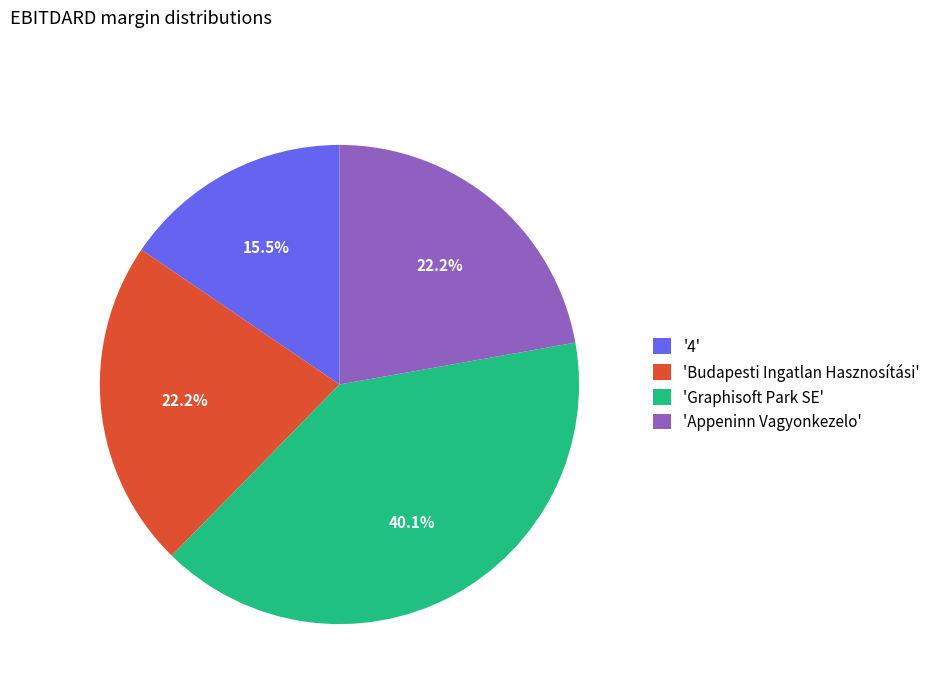

Count the number of slices in the pie.

4